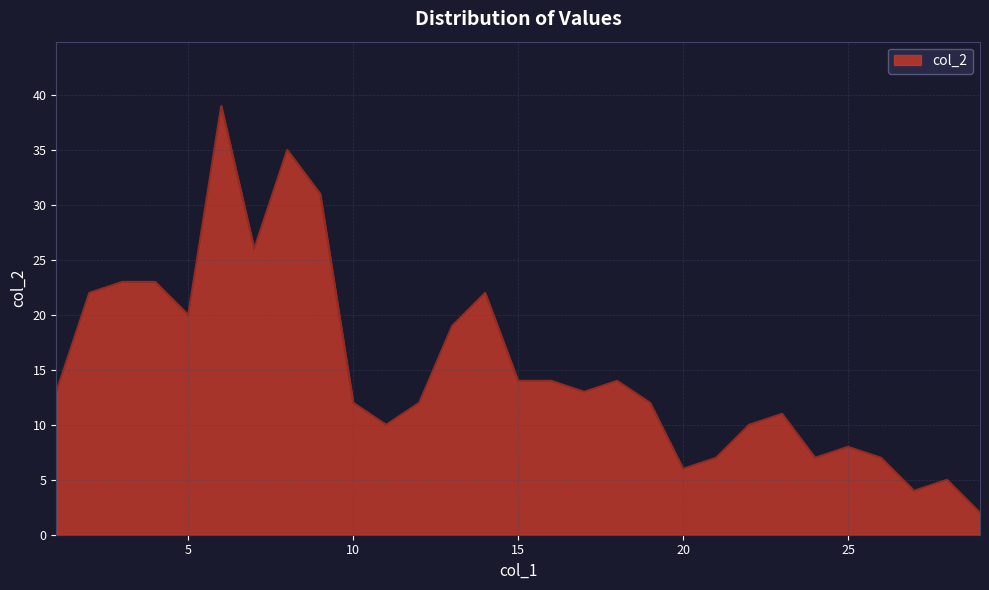

What is the difference between the maximum and minimum values?

37